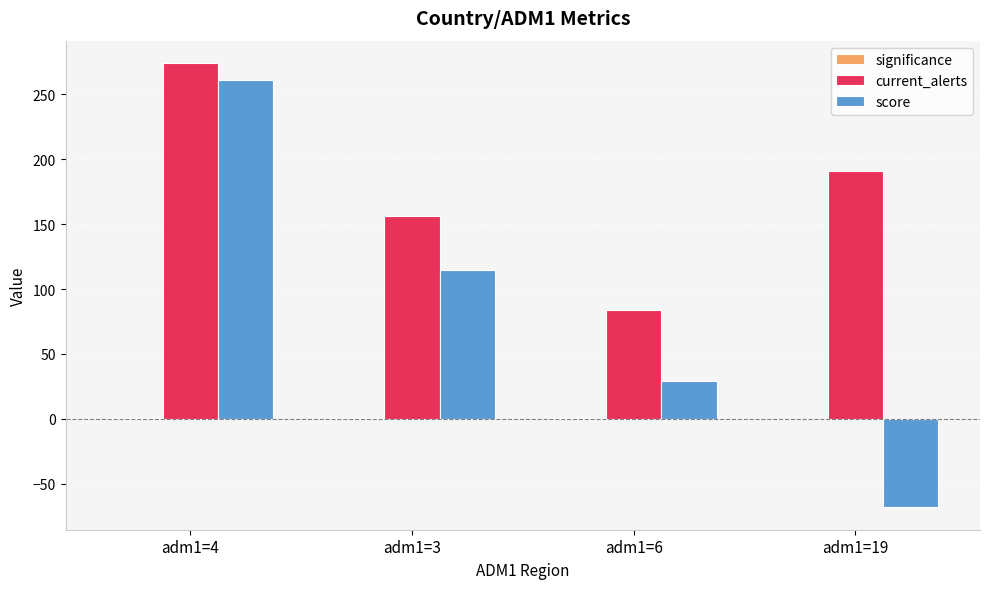

True or false: current_alerts has a value of 249.5 at adm1=19.

False